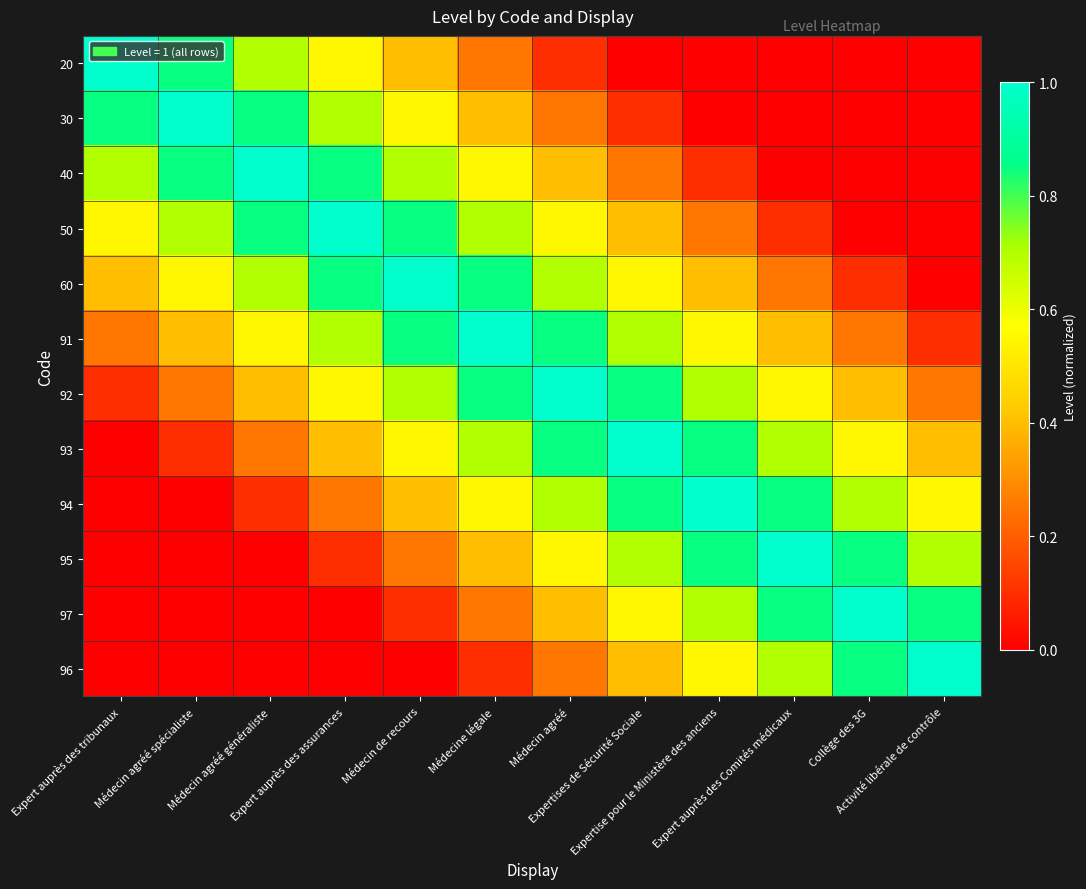

Reading right to left, list all the values displayed in this chart.

20: Activité libérale de contrôle=0.0	Collège des 3G=0.0	Expert auprès des Comités médicaux=0.0	Expertise pour le Ministère des anciens=0.0	Expertises de Sécurité Sociale=0.0	Médecin agréé=0.1	Médecine légale=0.2	Médecin de recours=0.4	Expert auprès des assurances=0.6	Médecin agréé généraliste=0.7	Médecin agréé spécialiste=0.8	Expert auprès des tribunaux=1.0
30: Activité libérale de contrôle=0.0	Collège des 3G=0.0	Expert auprès des Comités médicaux=0.0	Expertise pour le Ministère des anciens=0.0	Expertises de Sécurité Sociale=0.1	Médecin agréé=0.2	Médecine légale=0.4	Médecin de recours=0.6	Expert auprès des assurances=0.7	Médecin agréé généraliste=0.8	Médecin agréé spécialiste=1.0	Expert auprès des tribunaux=0.8
40: Activité libérale de contrôle=0.0	Collège des 3G=0.0	Expert auprès des Comités médicaux=0.0	Expertise pour le Ministère des anciens=0.1	Expertises de Sécurité Sociale=0.2	Médecin agréé=0.4	Médecine légale=0.6	Médecin de recours=0.7	Expert auprès des assurances=0.8	Médecin agréé généraliste=1.0	Médecin agréé spécialiste=0.8	Expert auprès des tribunaux=0.7
50: Activité libérale de contrôle=0.0	Collège des 3G=0.0	Expert auprès des Comités médicaux=0.1	Expertise pour le Ministère des anciens=0.2	Expertises de Sécurité Sociale=0.4	Médecin agréé=0.6	Médecine légale=0.7	Médecin de recours=0.8	Expert auprès des assurances=1.0	Médecin agréé généraliste=0.8	Médecin agréé spécialiste=0.7	Expert auprès des tribunaux=0.6
60: Activité libérale de contrôle=0.0	Collège des 3G=0.1	Expert auprès des Comités médicaux=0.2	Expertise pour le Ministère des anciens=0.4	Expertises de Sécurité Sociale=0.6	Médecin agréé=0.7	Médecine légale=0.8	Médecin de recours=1.0	Expert auprès des assurances=0.8	Médecin agréé généraliste=0.7	Médecin agréé spécialiste=0.6	Expert auprès des tribunaux=0.4
91: Activité libérale de contrôle=0.1	Collège des 3G=0.2	Expert auprès des Comités médicaux=0.4	Expertise pour le Ministère des anciens=0.6	Expertises de Sécurité Sociale=0.7	Médecin agréé=0.8	Médecine légale=1.0	Médecin de recours=0.8	Expert auprès des assurances=0.7	Médecin agréé généraliste=0.6	Médecin agréé spécialiste=0.4	Expert auprès des tribunaux=0.2
92: Activité libérale de contrôle=0.2	Collège des 3G=0.4	Expert auprès des Comités médicaux=0.6	Expertise pour le Ministère des anciens=0.7	Expertises de Sécurité Sociale=0.8	Médecin agréé=1.0	Médecine légale=0.8	Médecin de recours=0.7	Expert auprès des assurances=0.6	Médecin agréé généraliste=0.4	Médecin agréé spécialiste=0.2	Expert auprès des tribunaux=0.1
93: Activité libérale de contrôle=0.4	Collège des 3G=0.6	Expert auprès des Comités médicaux=0.7	Expertise pour le Ministère des anciens=0.8	Expertises de Sécurité Sociale=1.0	Médecin agréé=0.8	Médecine légale=0.7	Médecin de recours=0.6	Expert auprès des assurances=0.4	Médecin agréé généraliste=0.2	Médecin agréé spécialiste=0.1	Expert auprès des tribunaux=0.0
94: Activité libérale de contrôle=0.6	Collège des 3G=0.7	Expert auprès des Comités médicaux=0.8	Expertise pour le Ministère des anciens=1.0	Expertises de Sécurité Sociale=0.8	Médecin agréé=0.7	Médecine légale=0.6	Médecin de recours=0.4	Expert auprès des assurances=0.2	Médecin agréé généraliste=0.1	Médecin agréé spécialiste=0.0	Expert auprès des tribunaux=0.0
95: Activité libérale de contrôle=0.7	Collège des 3G=0.8	Expert auprès des Comités médicaux=1.0	Expertise pour le Ministère des anciens=0.8	Expertises de Sécurité Sociale=0.7	Médecin agréé=0.6	Médecine légale=0.4	Médecin de recours=0.2	Expert auprès des assurances=0.1	Médecin agréé généraliste=0.0	Médecin agréé spécialiste=0.0	Expert auprès des tribunaux=0.0
97: Activité libérale de contrôle=0.8	Collège des 3G=1.0	Expert auprès des Comités médicaux=0.8	Expertise pour le Ministère des anciens=0.7	Expertises de Sécurité Sociale=0.6	Médecin agréé=0.4	Médecine légale=0.2	Médecin de recours=0.1	Expert auprès des assurances=0.0	Médecin agréé généraliste=0.0	Médecin agréé spécialiste=0.0	Expert auprès des tribunaux=0.0
96: Activité libérale de contrôle=1.0	Collège des 3G=0.8	Expert auprès des Comités médicaux=0.7	Expertise pour le Ministère des anciens=0.6	Expertises de Sécurité Sociale=0.4	Médecin agréé=0.2	Médecine légale=0.1	Médecin de recours=0.0	Expert auprès des assurances=0.0	Médecin agréé généraliste=0.0	Médecin agréé spécialiste=0.0	Expert auprès des tribunaux=0.0